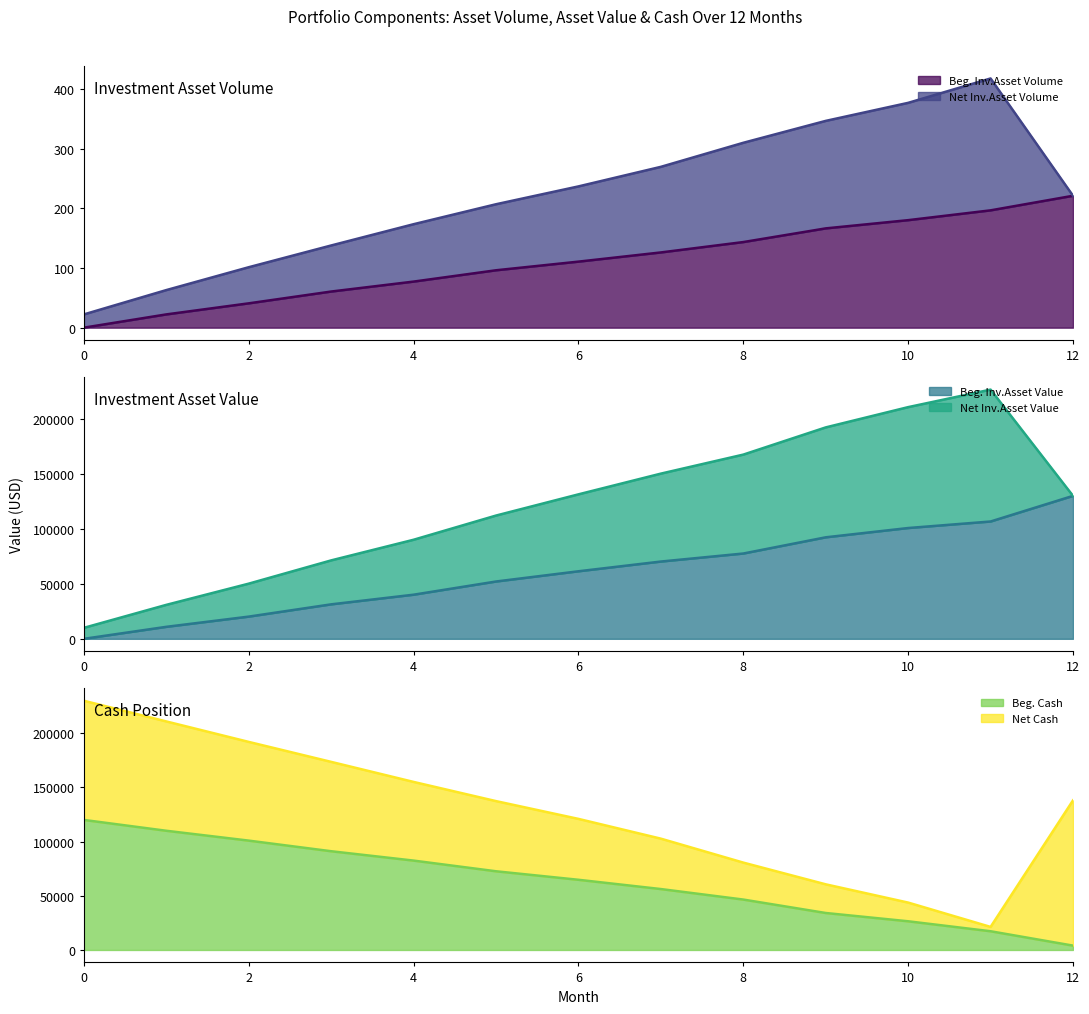

List the labels in order of Beg. Inv.Asset Volume value, smallest first.

0, 1, 2, 3, 4, 5, 6, 7, 8, 9, 10, 11, 12